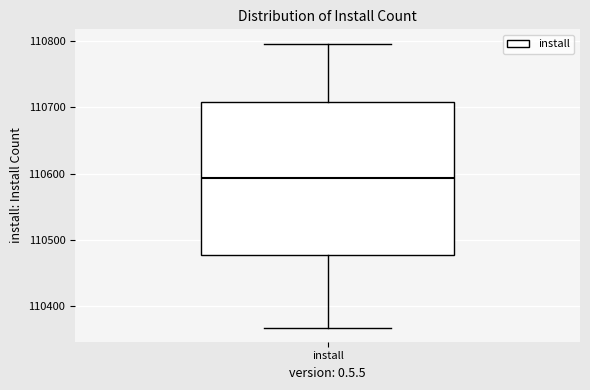

Where is the upper edge of the box for install on the y-axis? The values are not printed on the chart, so give them approximately, as read against the axis.

110710